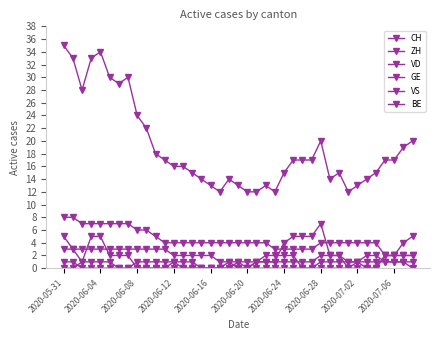

What is the maximum value shown in the chart?

35